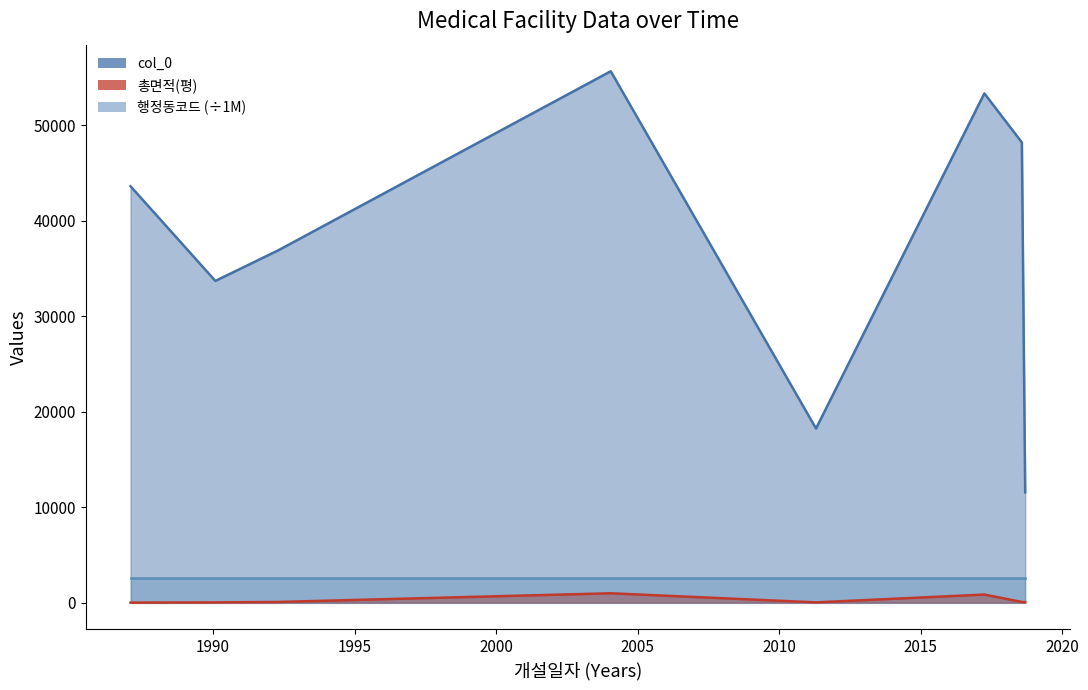

What is the greatest value displayed?

55662.0